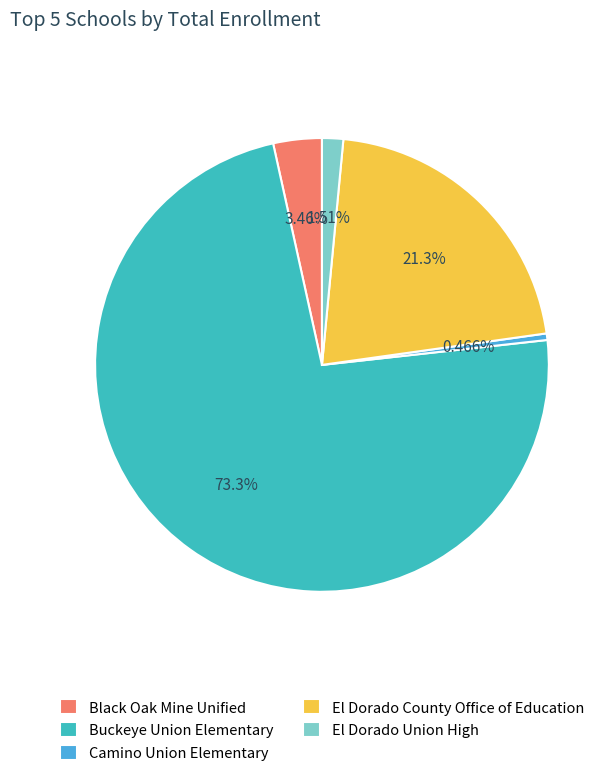

How many slices are in this pie chart?

5